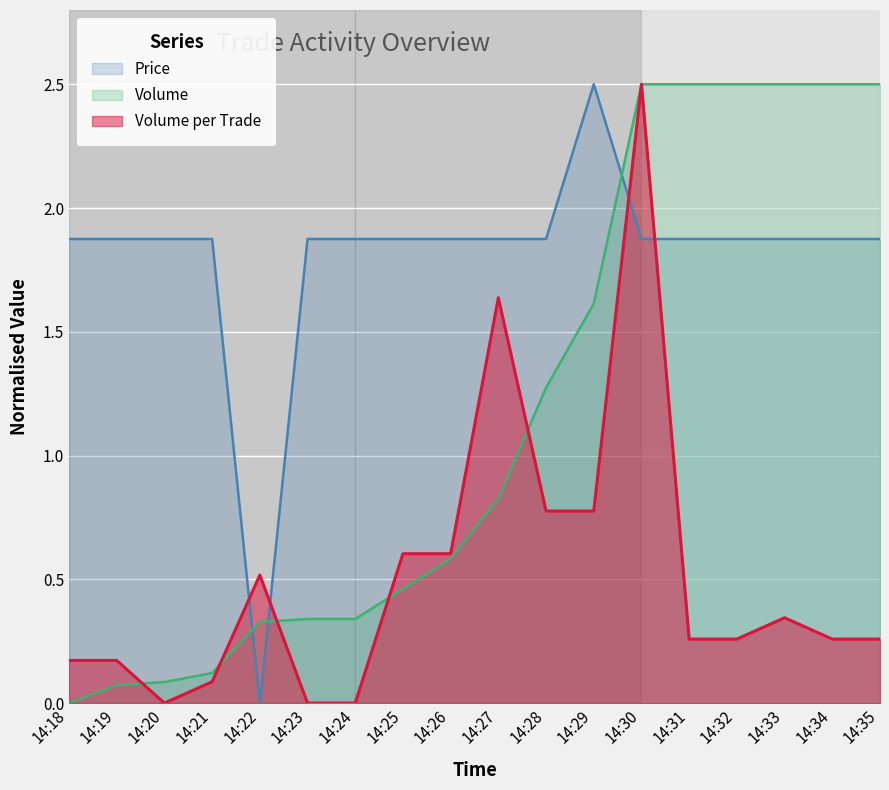

List the labels in order of Price value, largest first.

14:29, 14:18, 14:19, 14:20, 14:21, 14:23, 14:24, 14:25, 14:26, 14:27, 14:28, 14:30, 14:31, 14:32, 14:33, 14:34, 14:35, 14:22